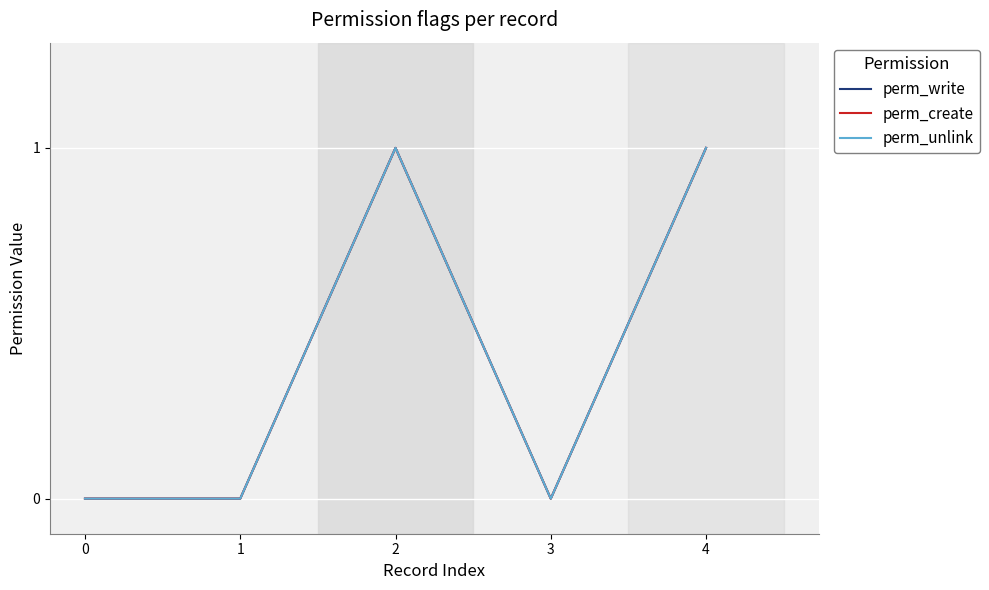

Where is the first local minimum for perm_unlink?

3